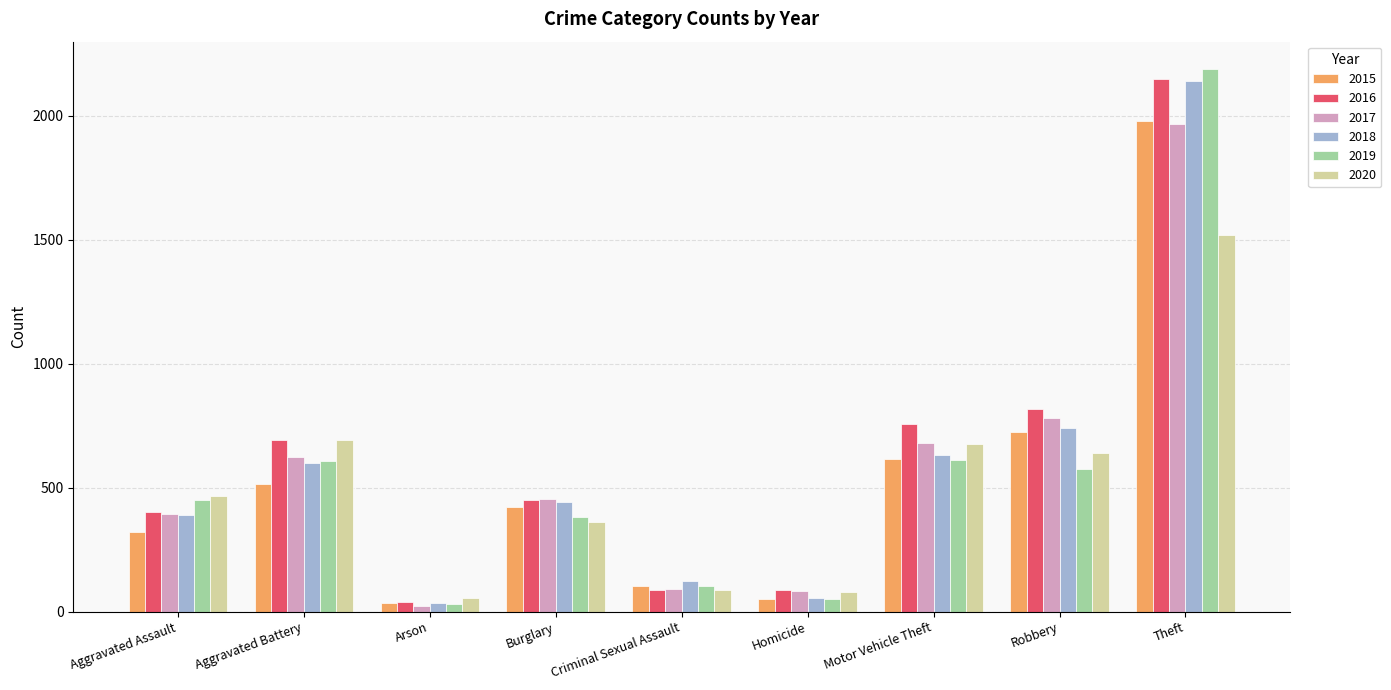

At which category is the sum across all series the highest?

Theft